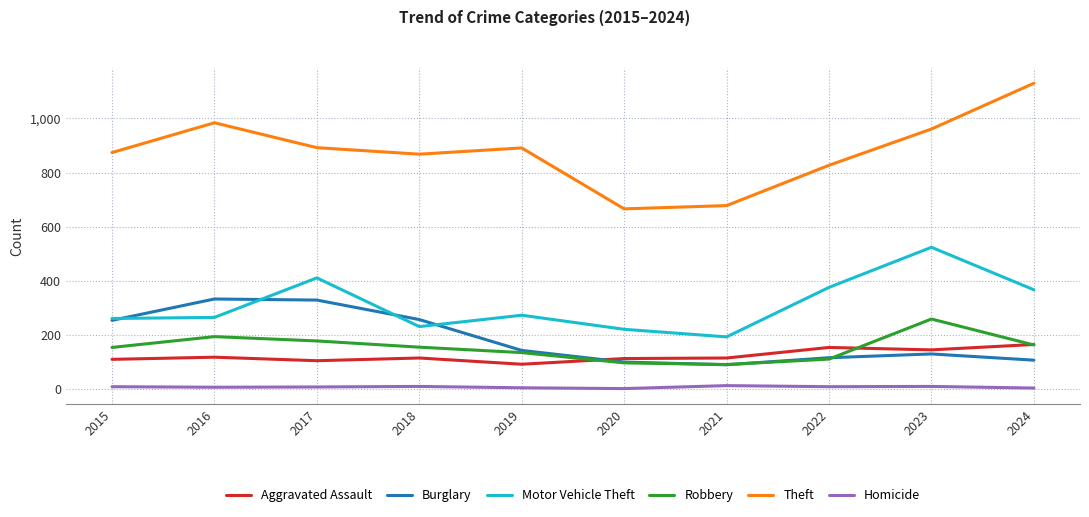

In Robbery, how many points are lower than both neighbors (excluding endpoints)?

1